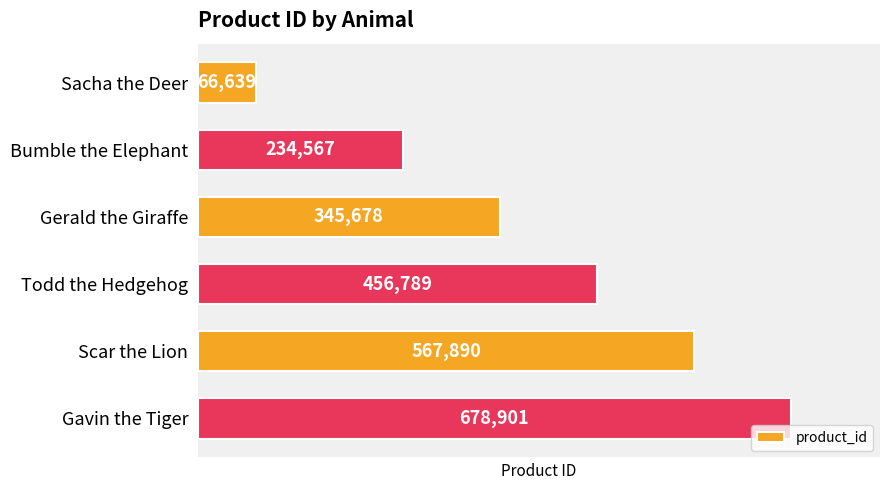

How many values are below 456789?

3